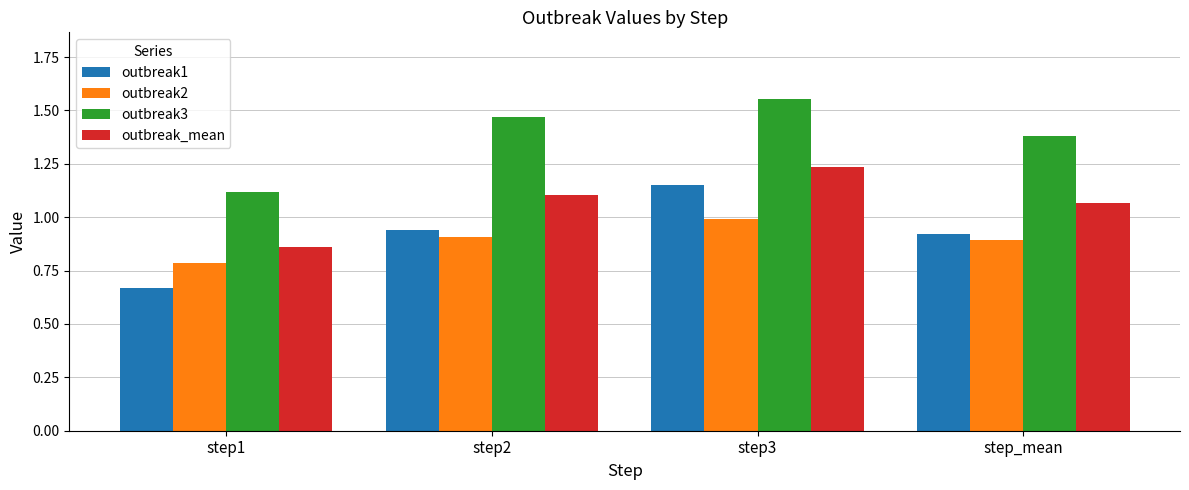

Which category has the lowest value across all series?

step1